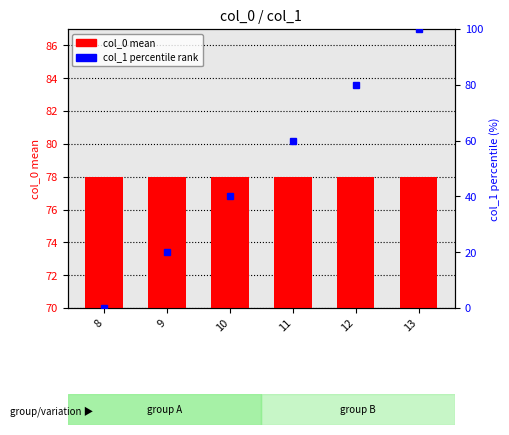

What is the difference between the col_1 percentile rank values at 13 and 10?

60